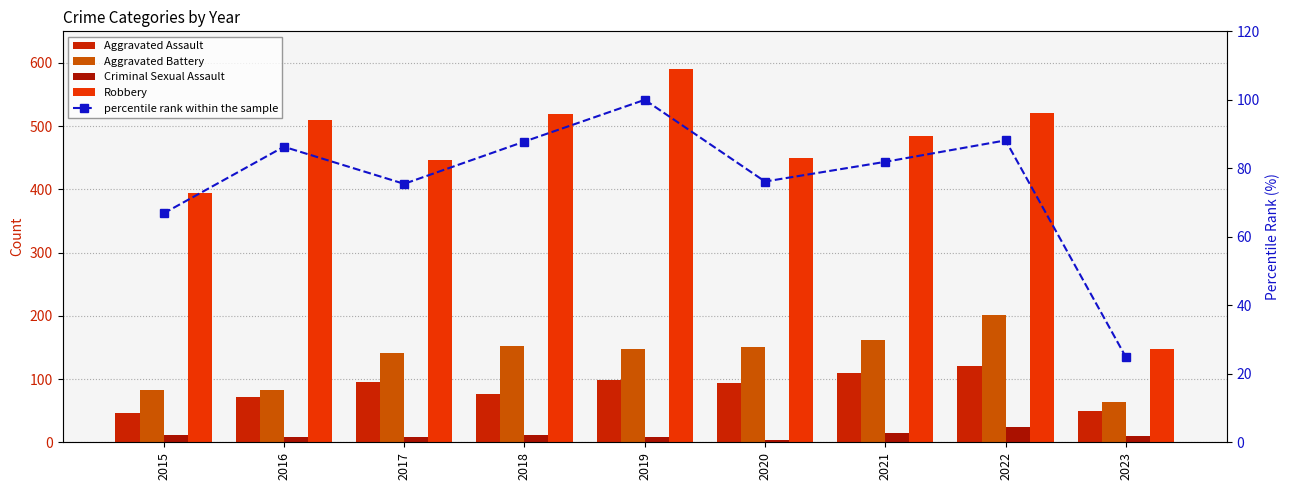

Are the bars grouped side by side (vs. stacked)?

Yes